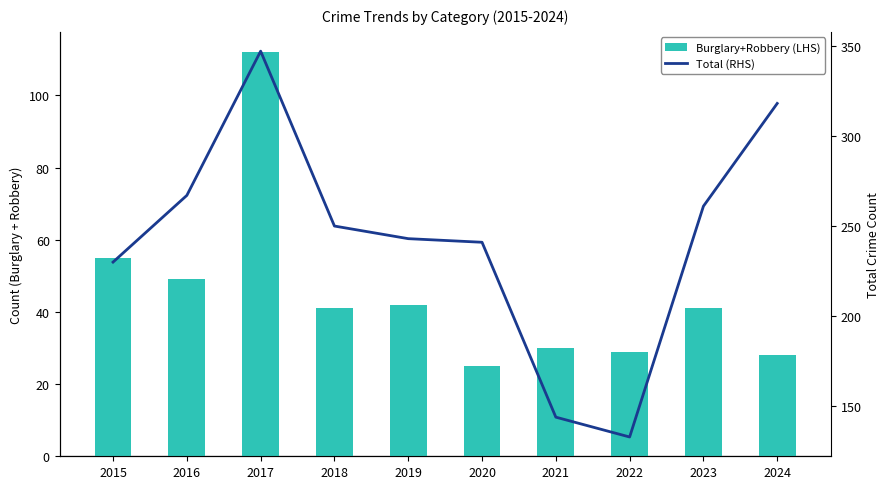

Reading left to right, list all the values displayed in this chart.

Burglary+Robbery (LHS): 2015=55	2016=49	2017=112	2018=41	2019=42	2020=25	2021=30	2022=29	2023=41	2024=28
Total (RHS): 2015=230	2016=267	2017=347	2018=250	2019=243	2020=241	2021=144	2022=133	2023=261	2024=318